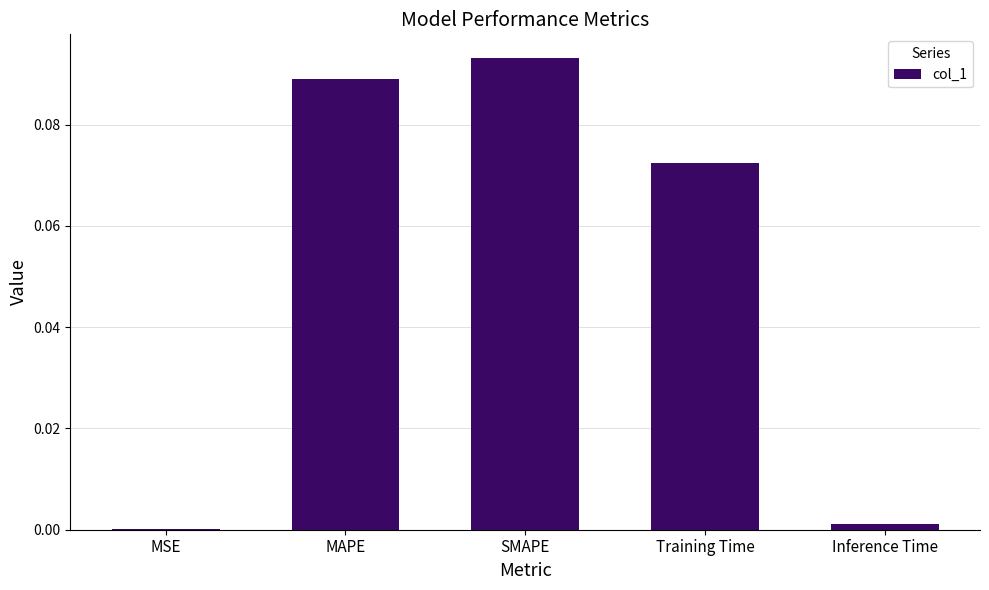

Between MAPE and Inference Time, which is larger?

MAPE